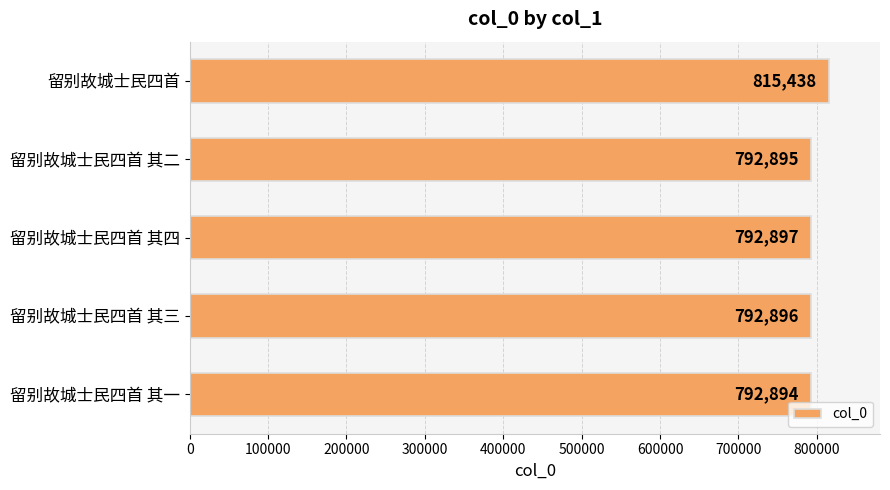

What is the sum of all values?

3987020